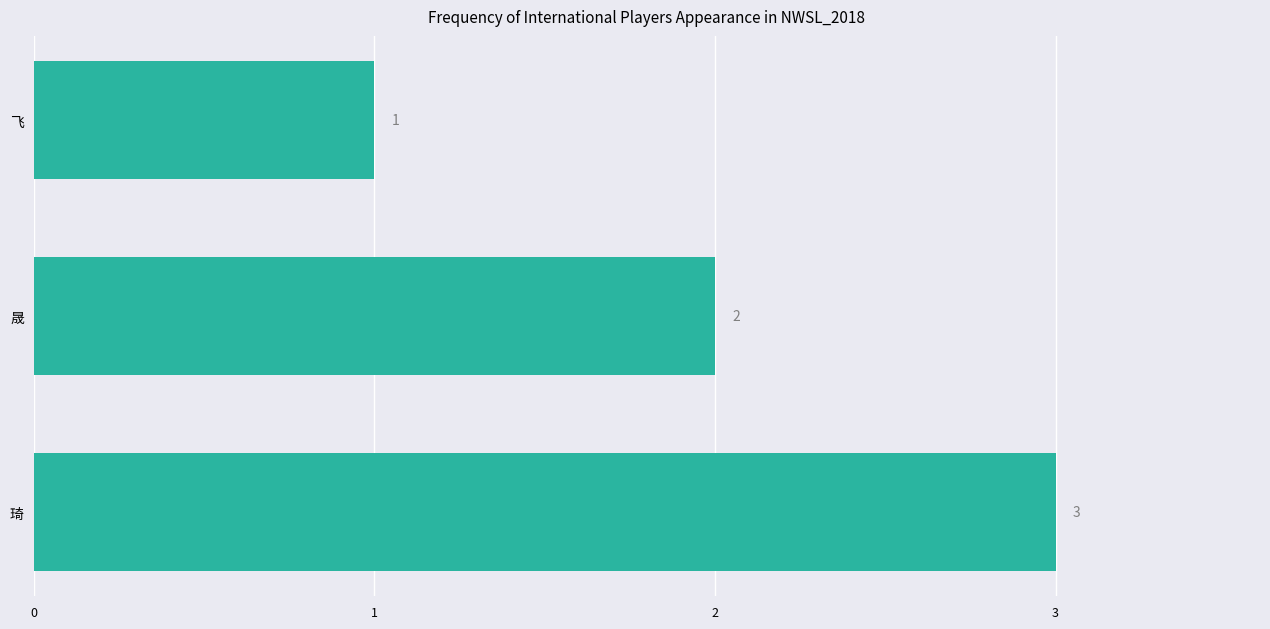

List the labels in order of value, largest first.

琦, 晟, 飞